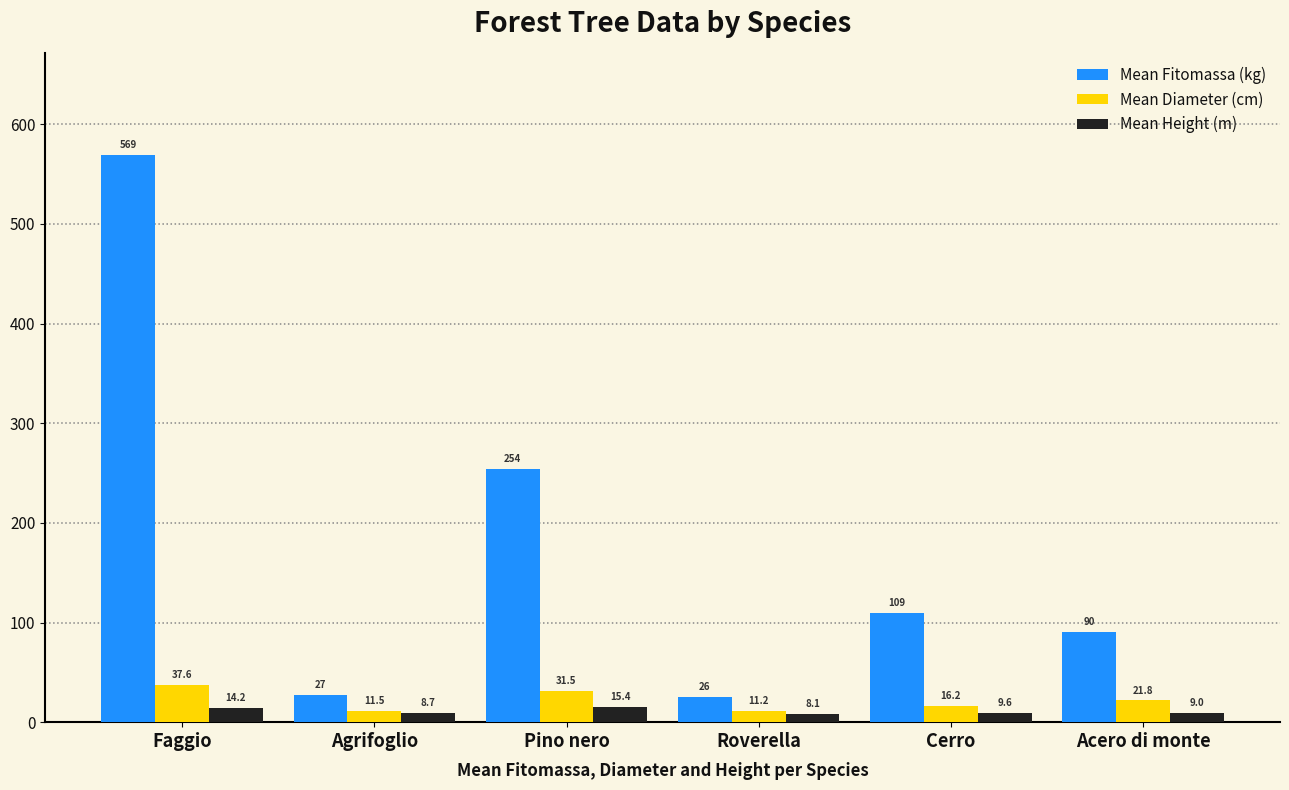

Which series has the largest total across all categories?

Mean Fitomassa (kg)